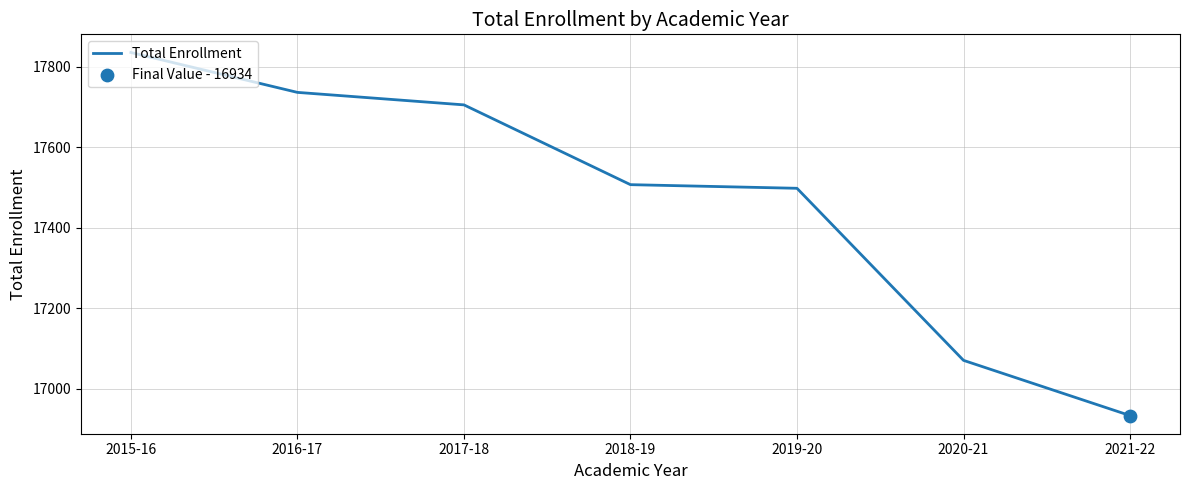

What is the change in value from 2019-20 to 2021-22?

-564